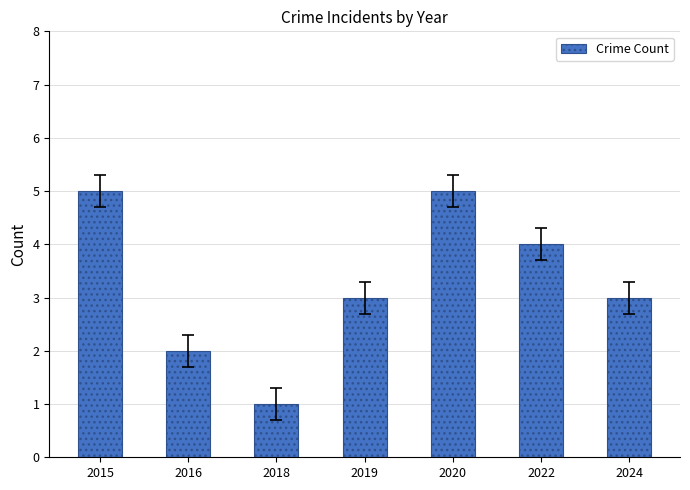

What value does the data have at 2015?

5